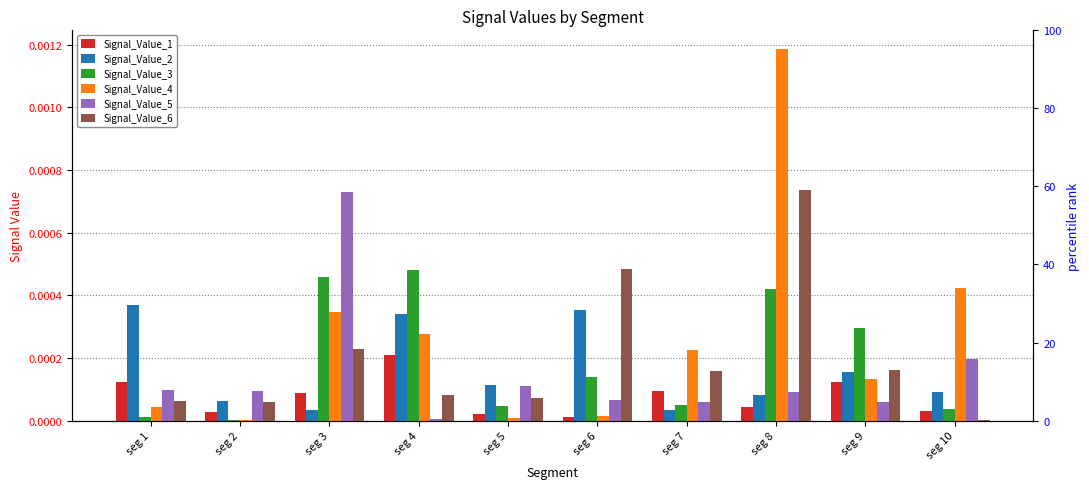

Between seg 2 and seg 8, which series saw the biggest shift?

Signal_Value_4